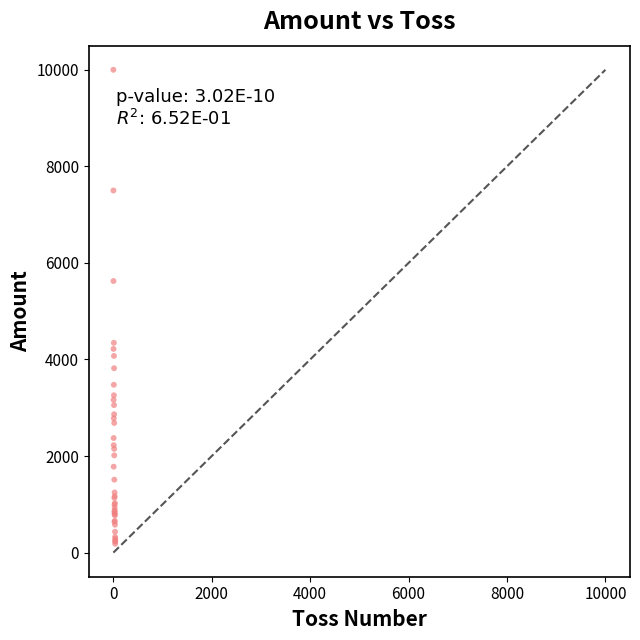

What Y value in the scatter plot is closest to 5091?

5625.0